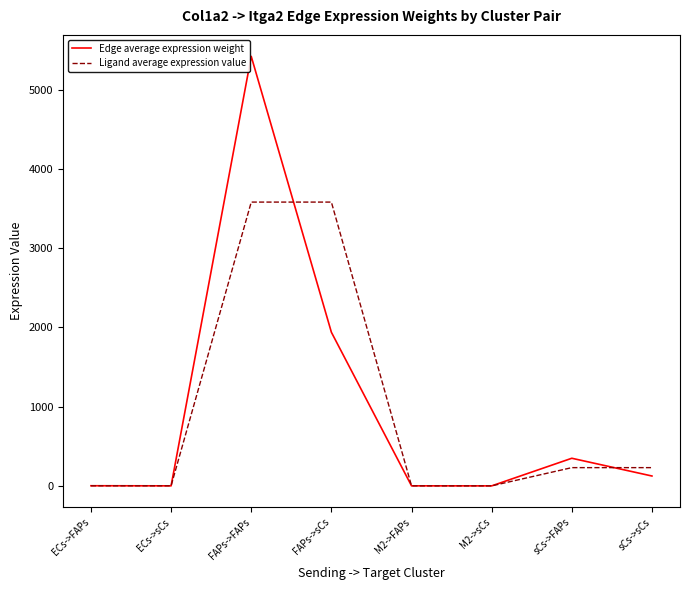

What value does the Ligand average expression value series have at sCs->sCs?

230.4